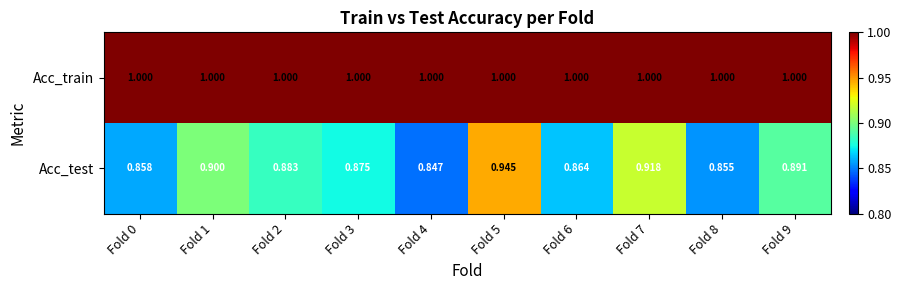

Which series has the largest range (max minus min)?

Acc_test